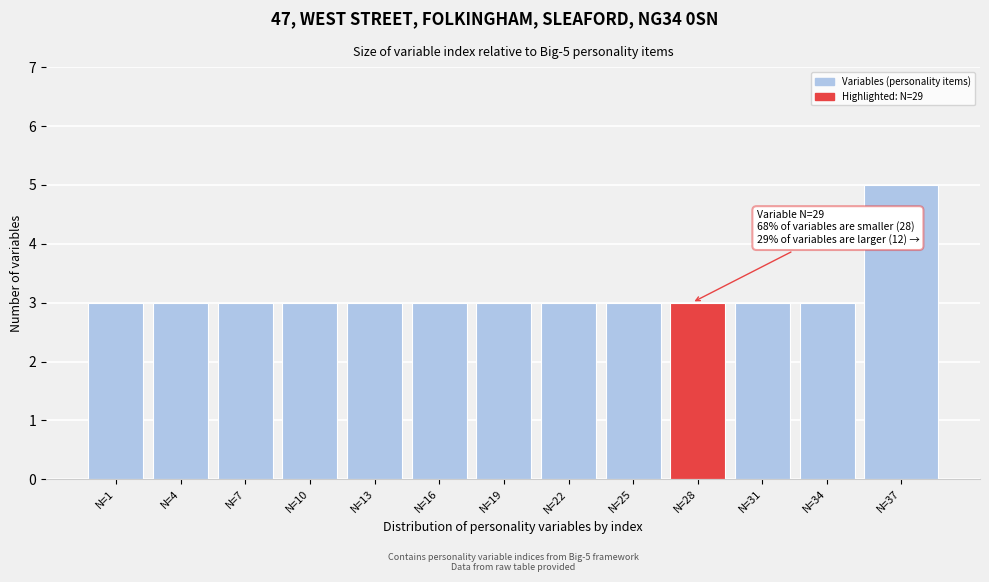

Reading right to left, what are all the values shown in this chart?

5	3	3	3	3	3	3	3	3	3	3	3	3